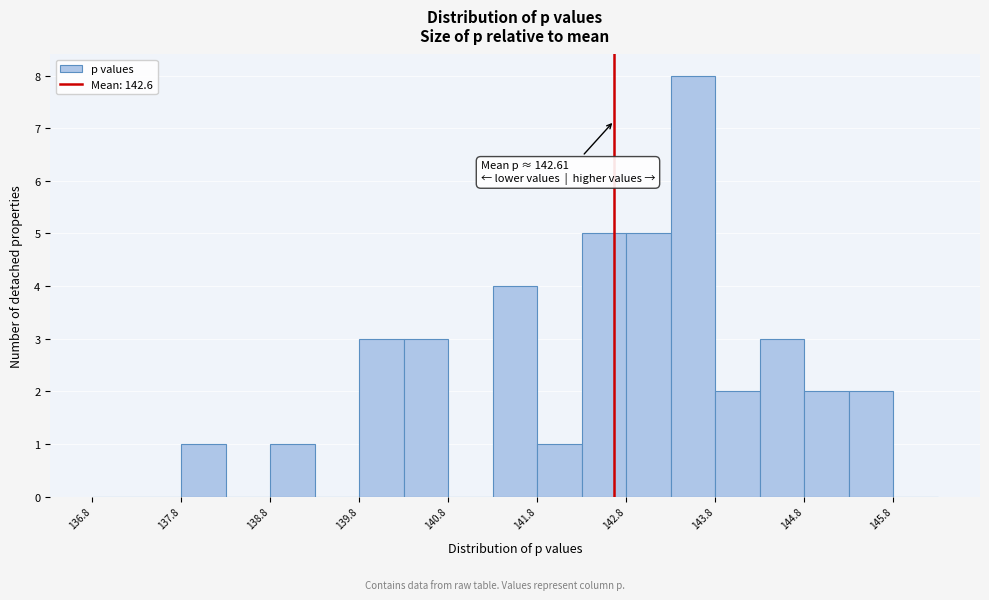

Which range on the x-axis has the tallest bar?

143.25 to 143.75